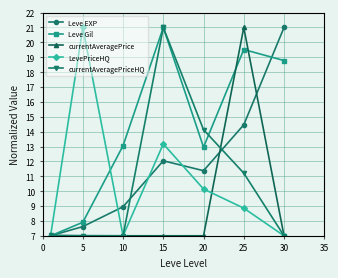

In LevePriceHQ, how many points are lower than both neighbors (excluding endpoints)?

1